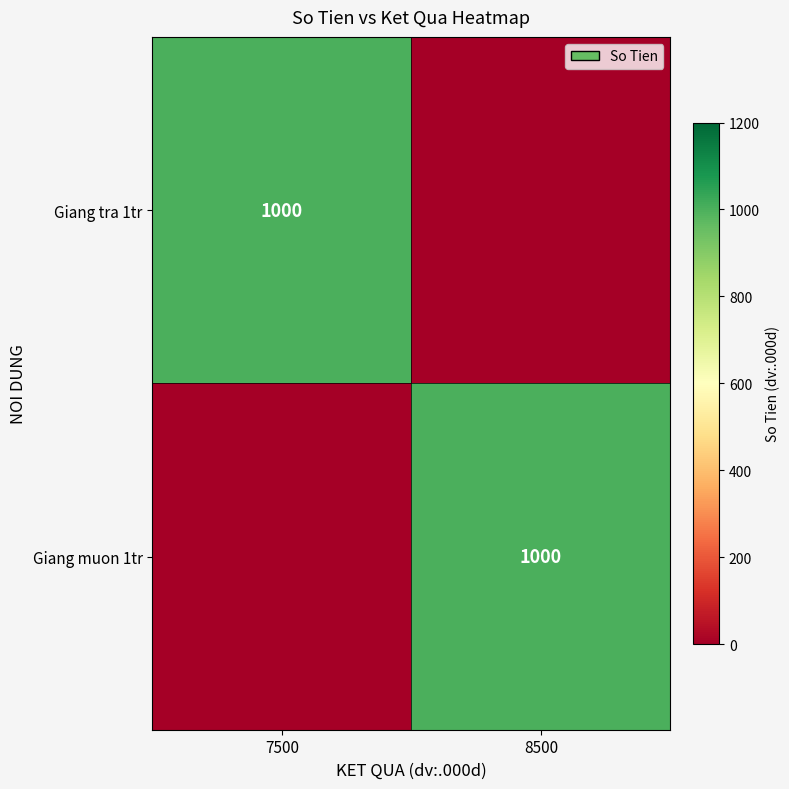

Which label corresponds to the largest value in the chart?

7500